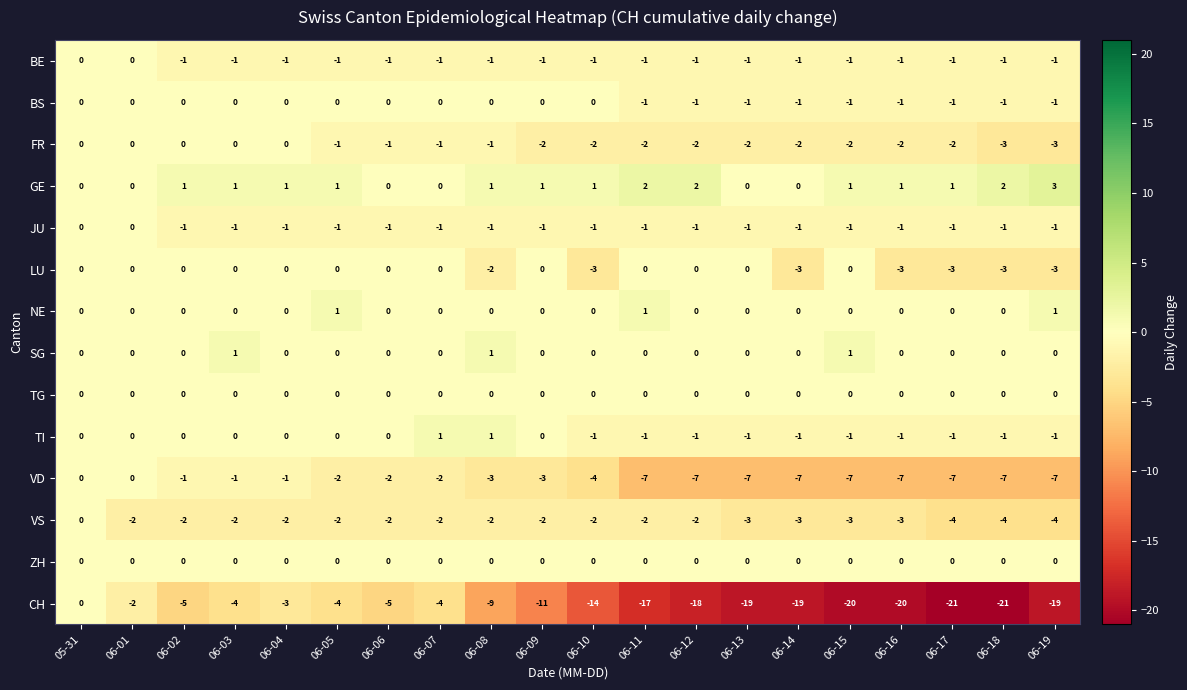

Is it true that SG equals 1 at 06-08?

True